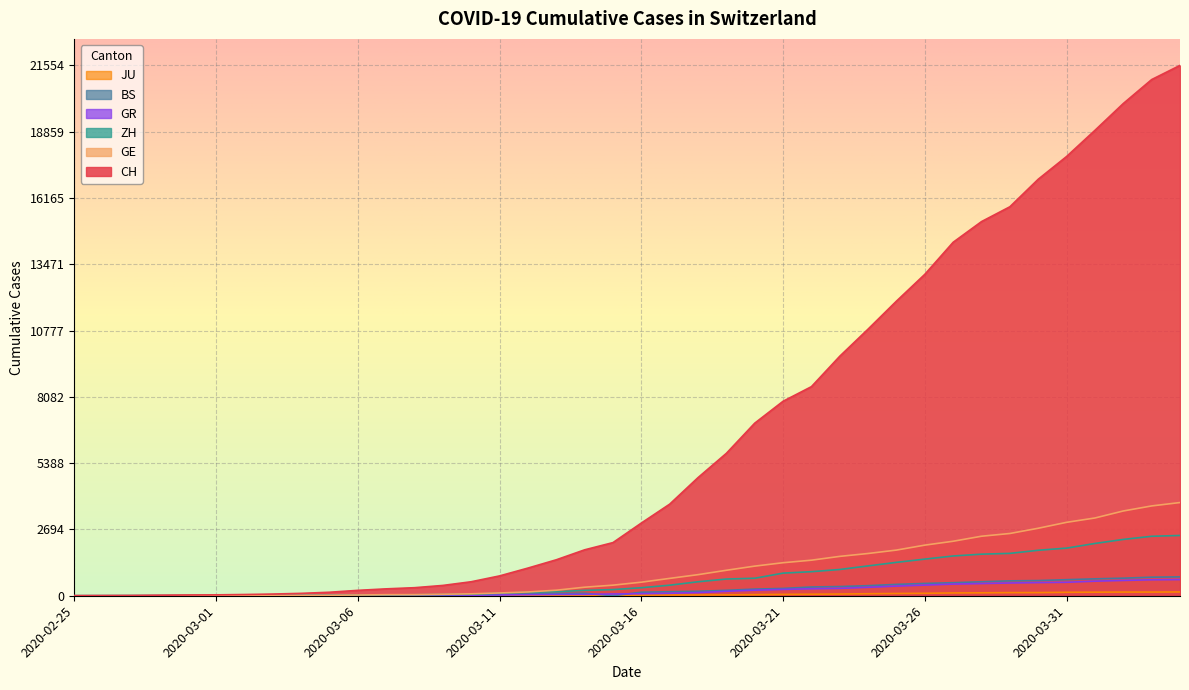

Which series has the largest total across all categories?

CH